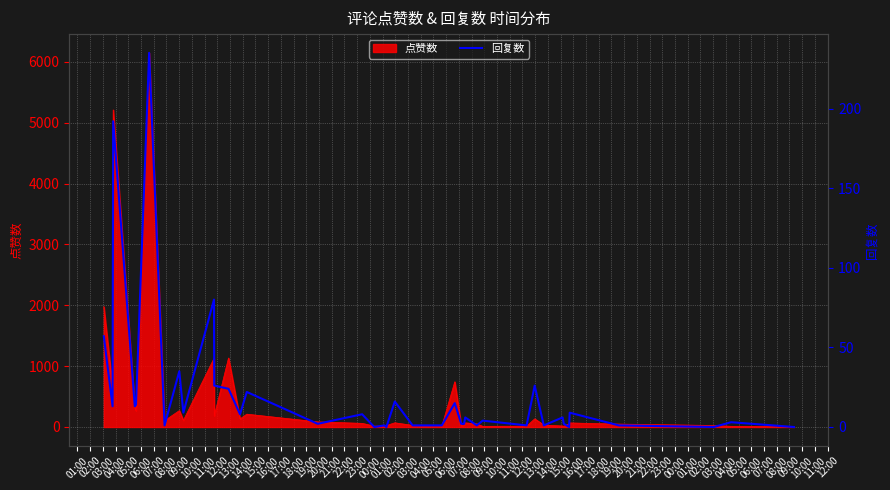

True or false: the data shows 1 at 23:00.

True